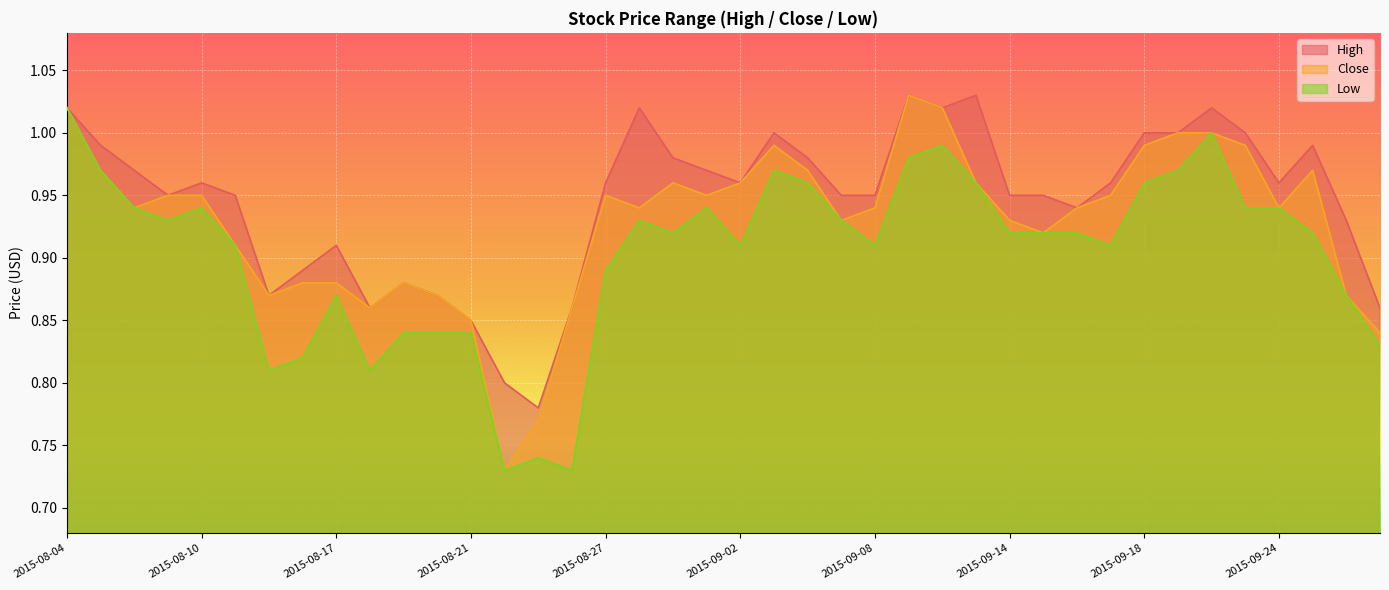

Does the chart display data point markers on the line(s)?

No